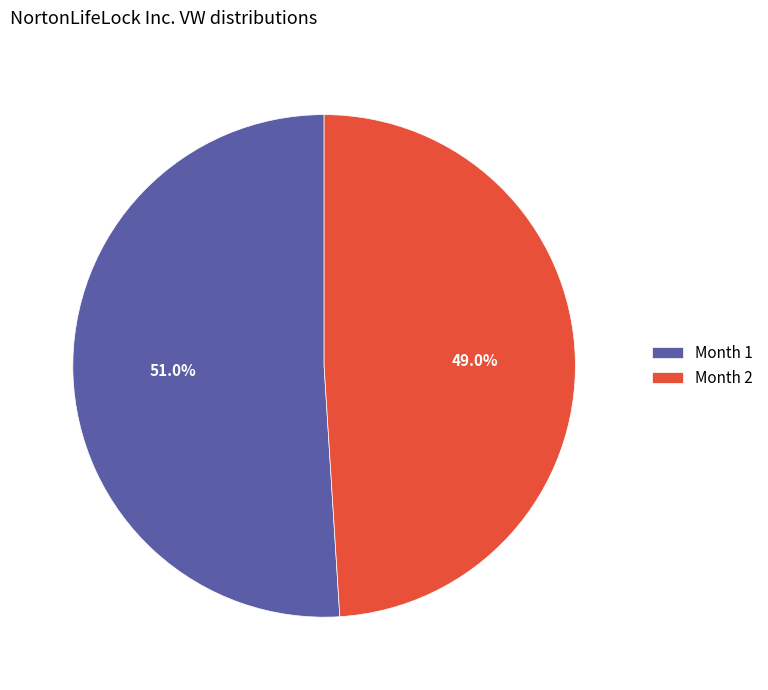

Approximately how many times larger is the value at Month 1 compared to Month 2?

1.0